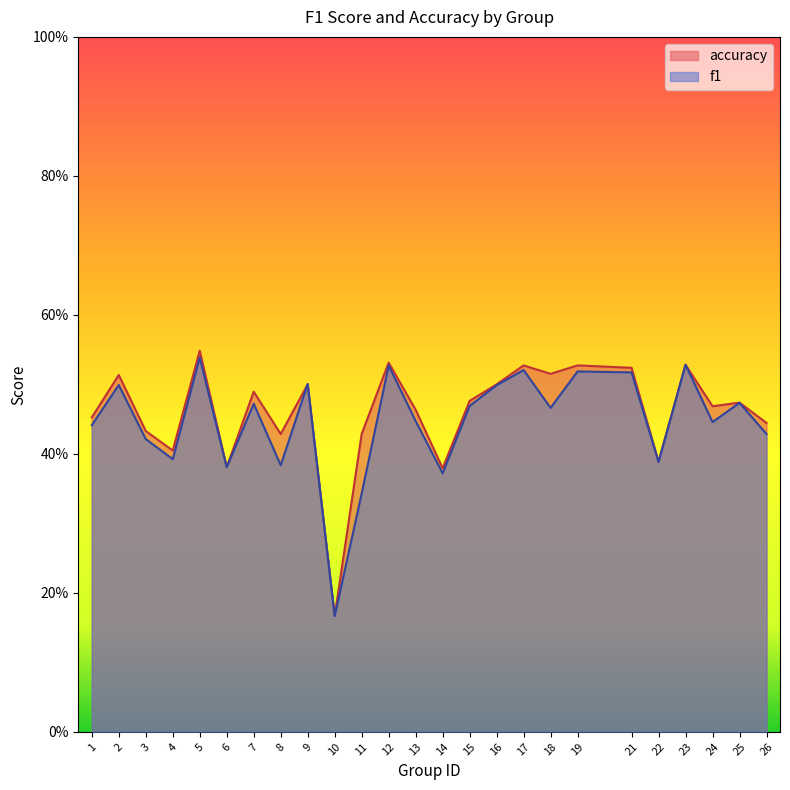

At which category is the sum across all series the highest?

5